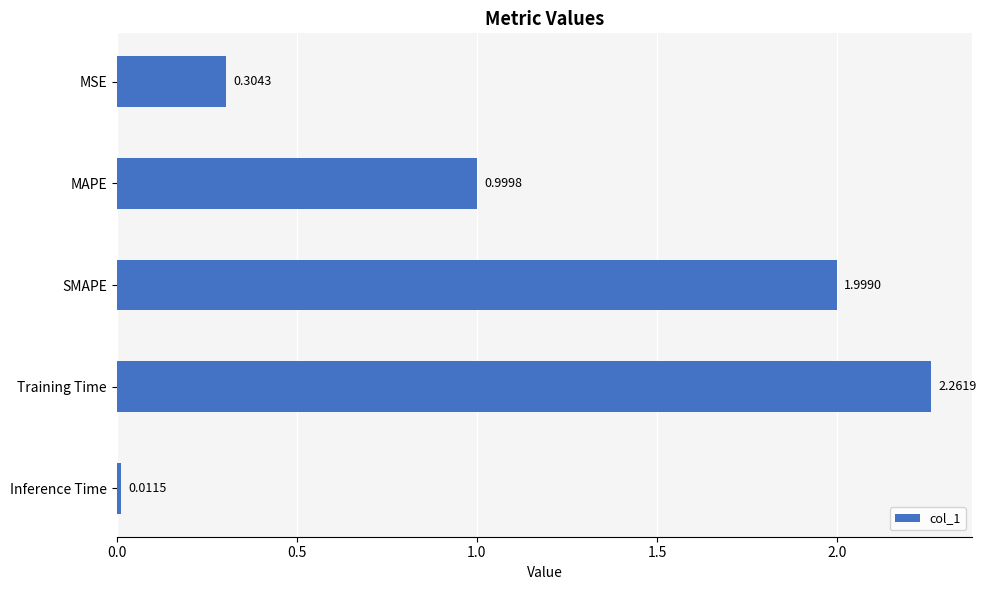

What is the label of the 5th bar from the bottom?

MSE